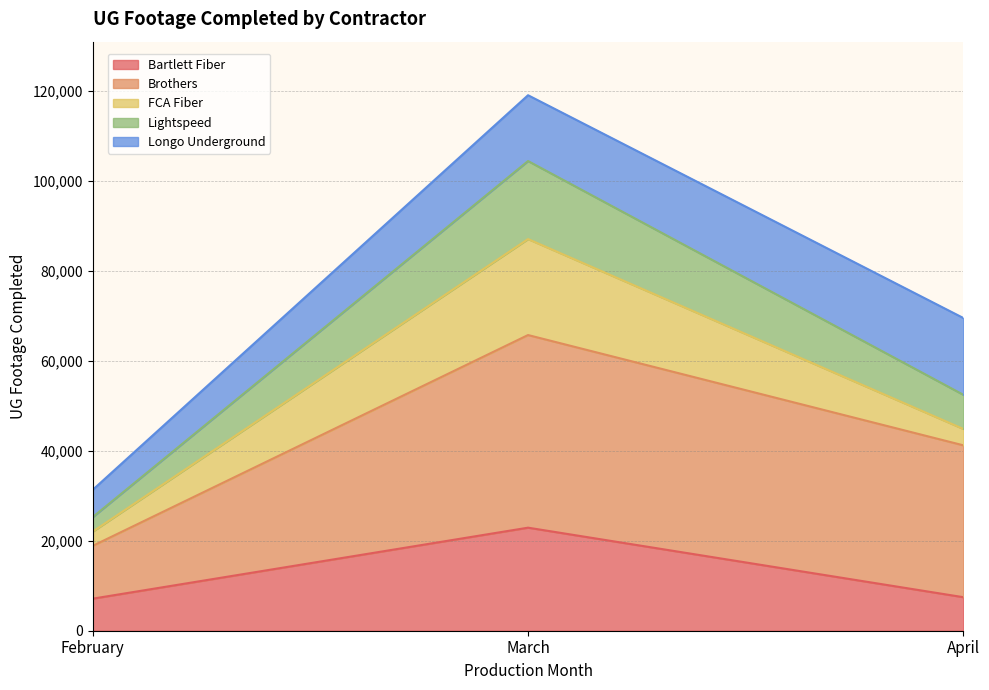

What is the highest value of the Bartlett Fiber series?

22896